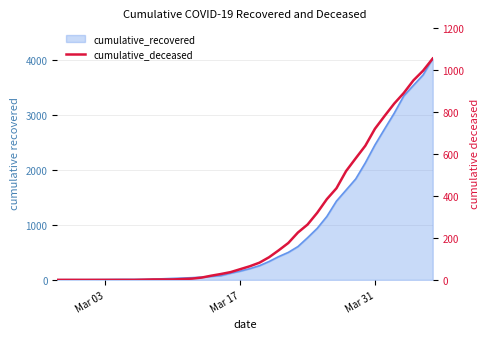

Does the chart display data point markers on the line(s)?

No